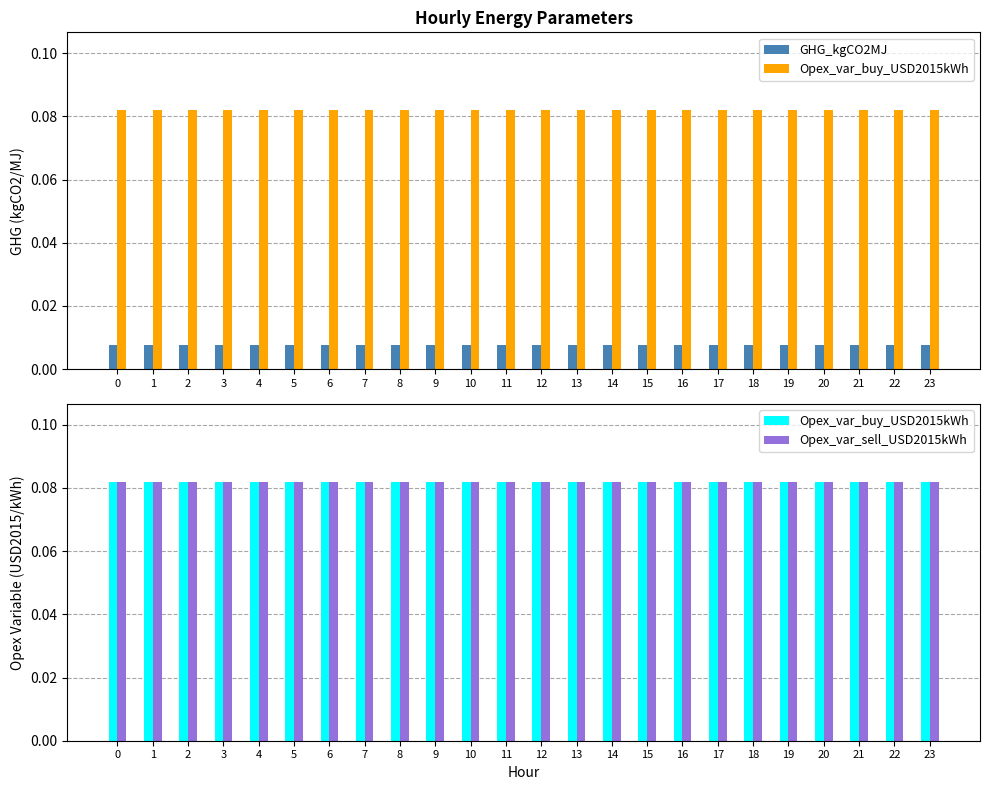

What is the difference between the highest and lowest values at 12?

0.1